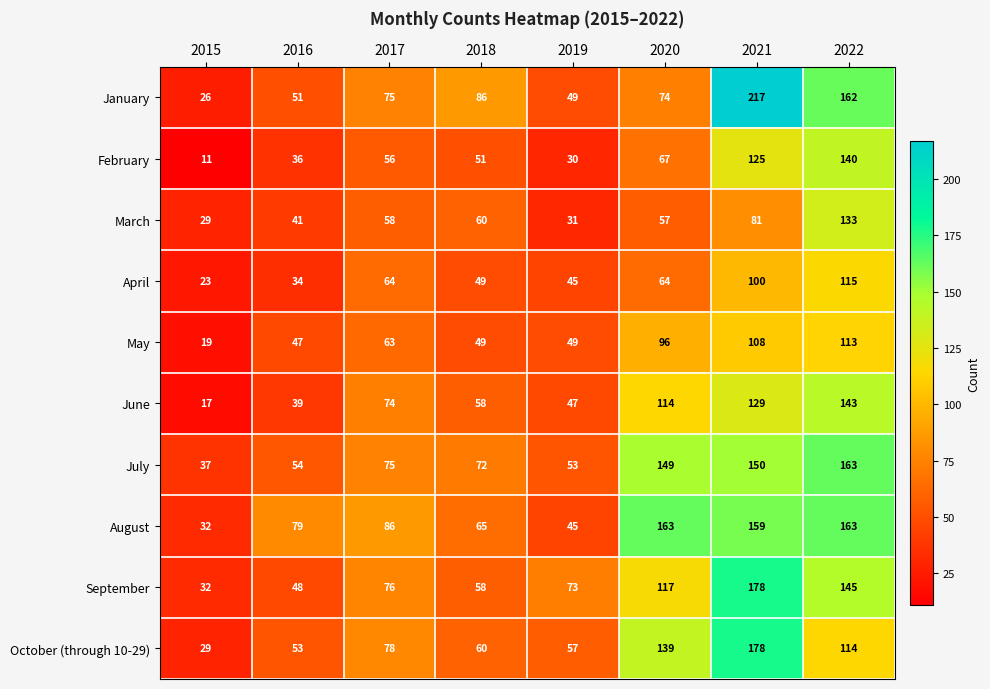

Which series changed the most between 2017 and 2021?

January